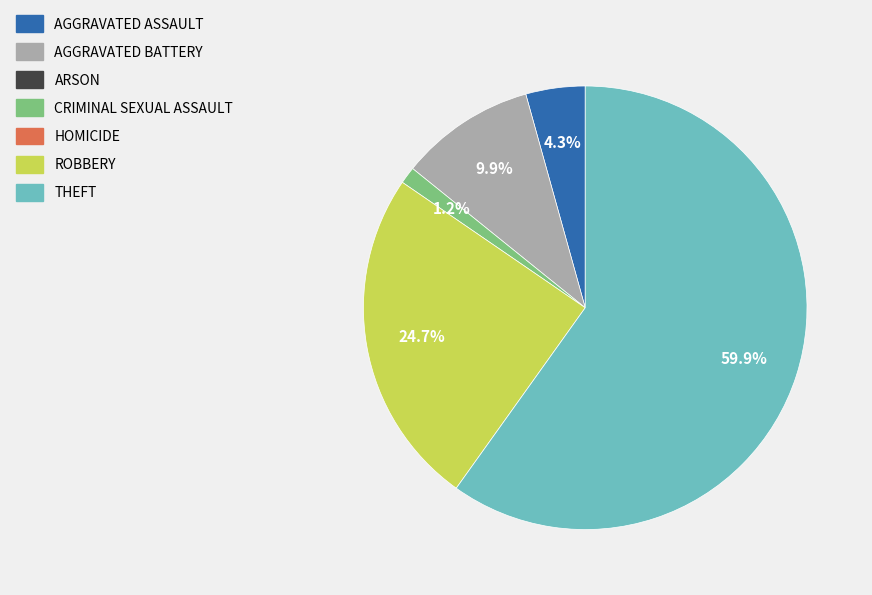

To the nearest percent, what is the average slice percentage?

20%